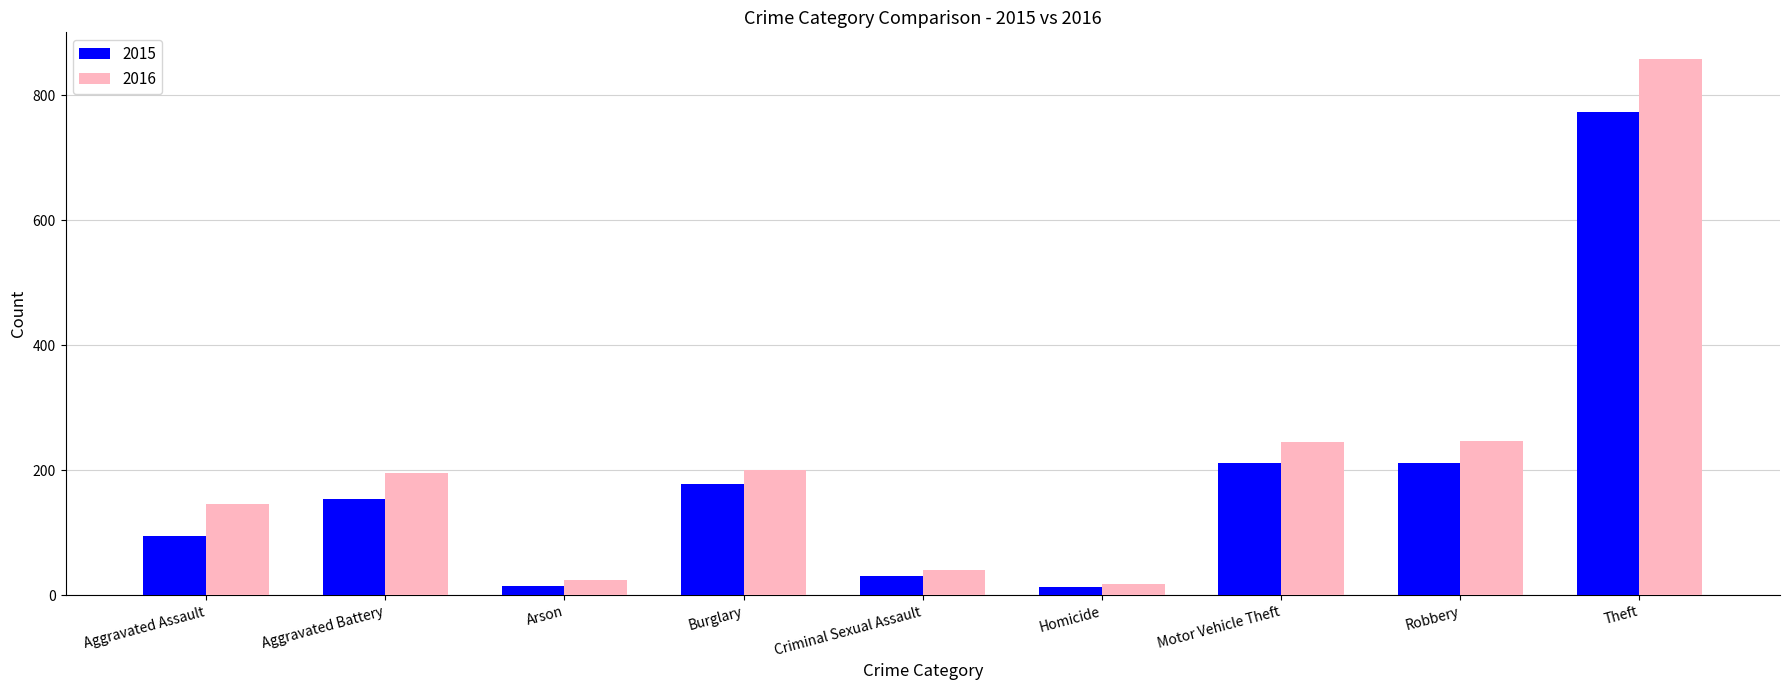

What position from the left is Burglary?

4